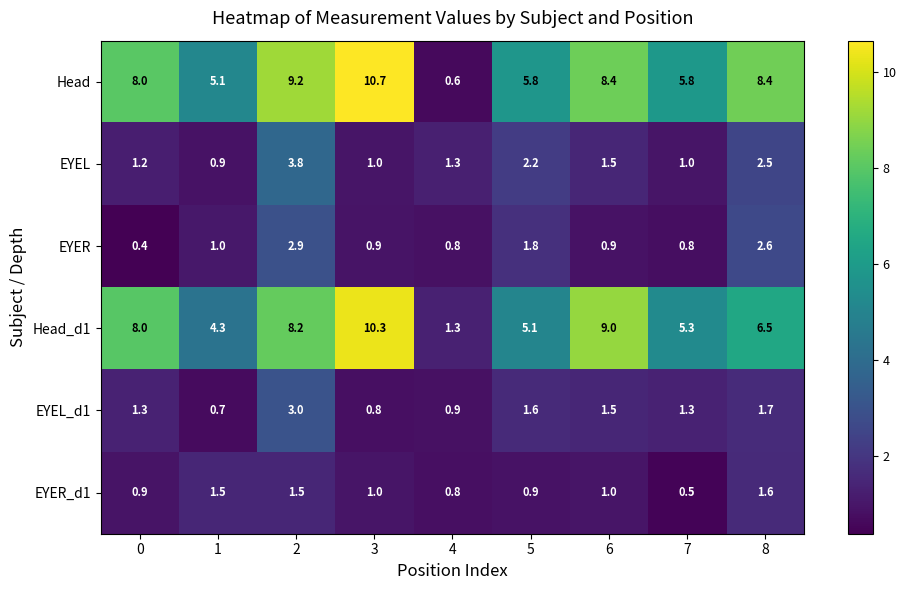

Is the value of Head at 8 greater than the value of Head_d1 at 3?

No